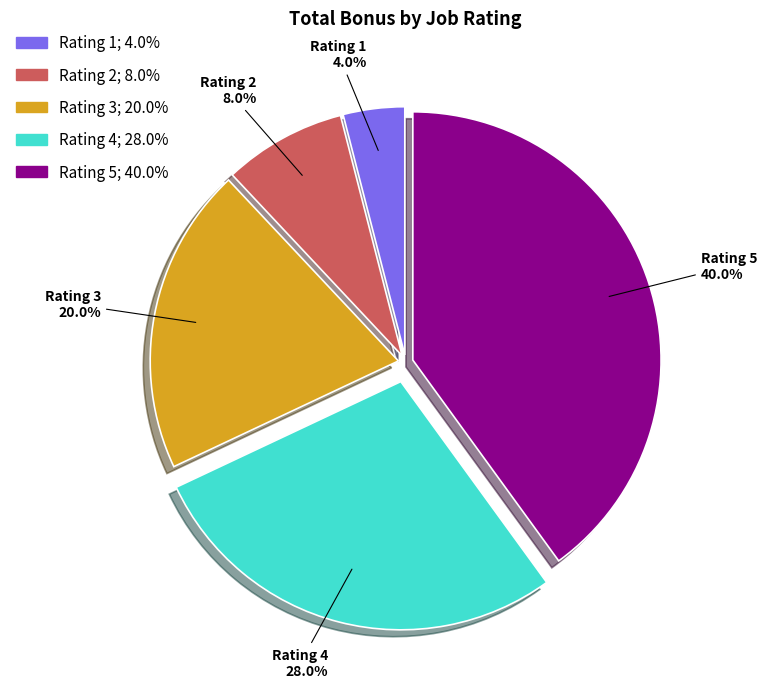

What is the ratio of the value at Rating 5 to the value at Rating 1?

10.0